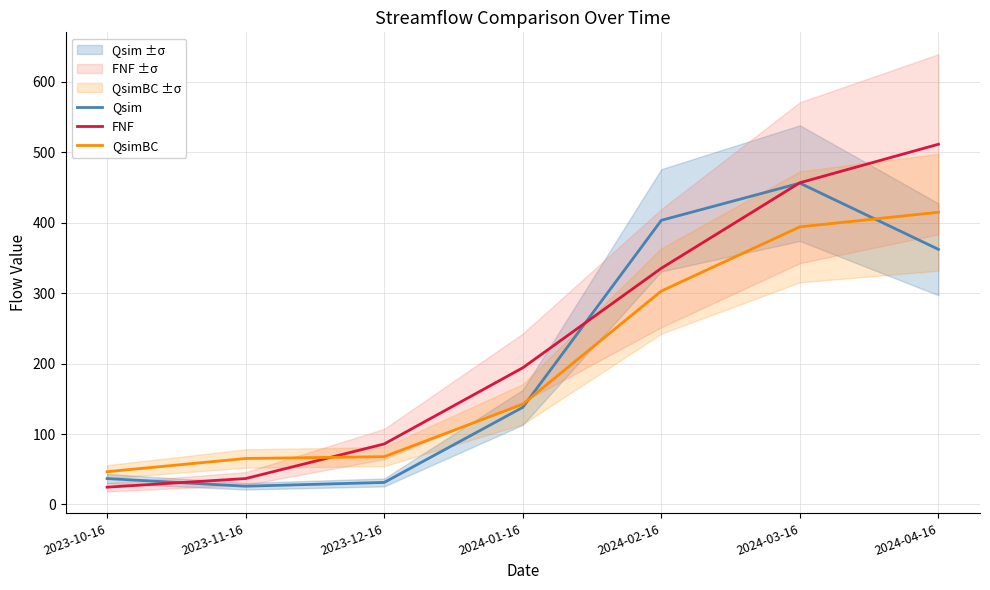

What are all the series names shown in the legend?

Qsim, FNF, QsimBC